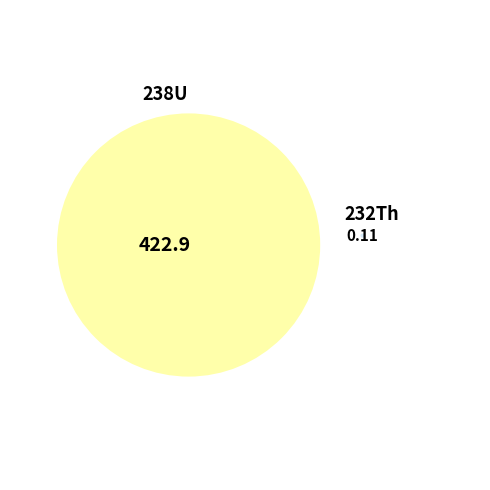

How many slices are in this pie chart?

2